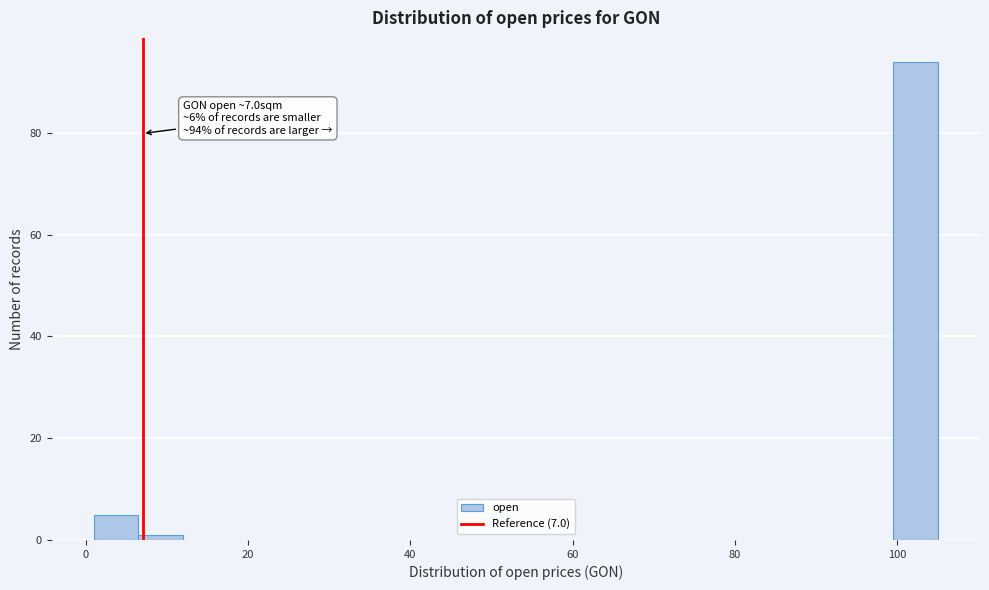

Read against the x-axis, roughly where is the centre of the tallest bar?

102